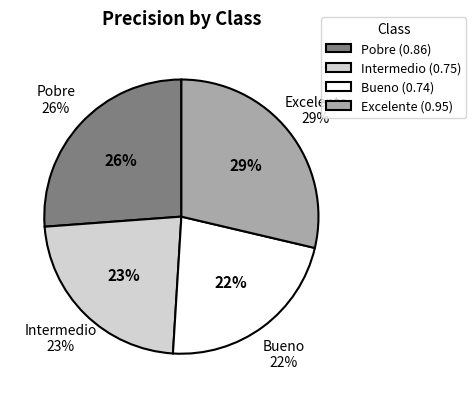

Rank the categories by value from lowest to highest.

Bueno, Intermedio, Pobre, Excelente